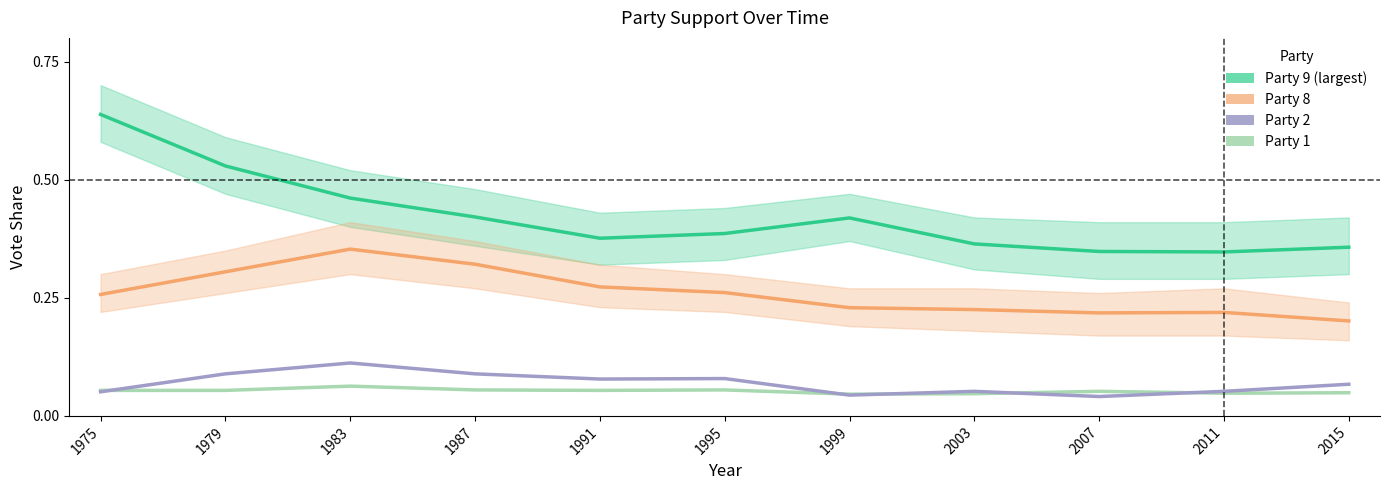

True or false: Party 8 and Party 1 intersect in this chart.

False